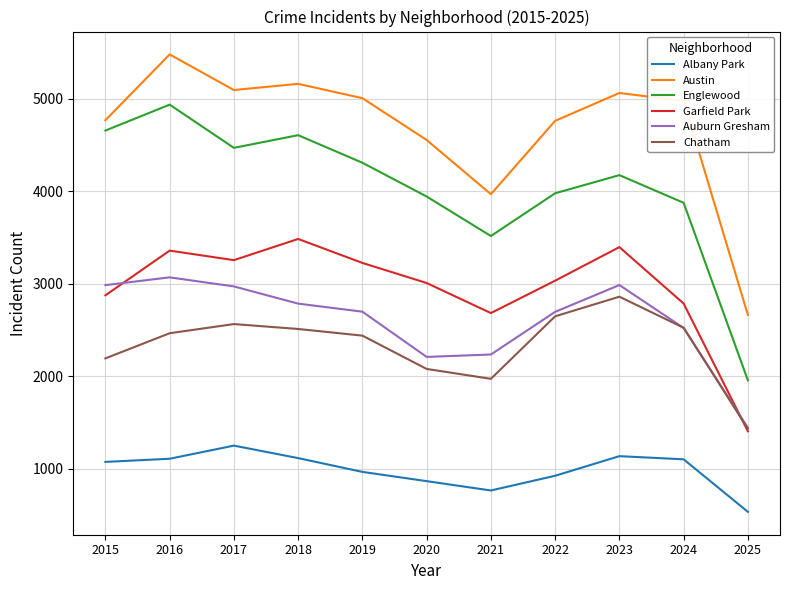

Which category has the highest value in the Albany Park series?

2017